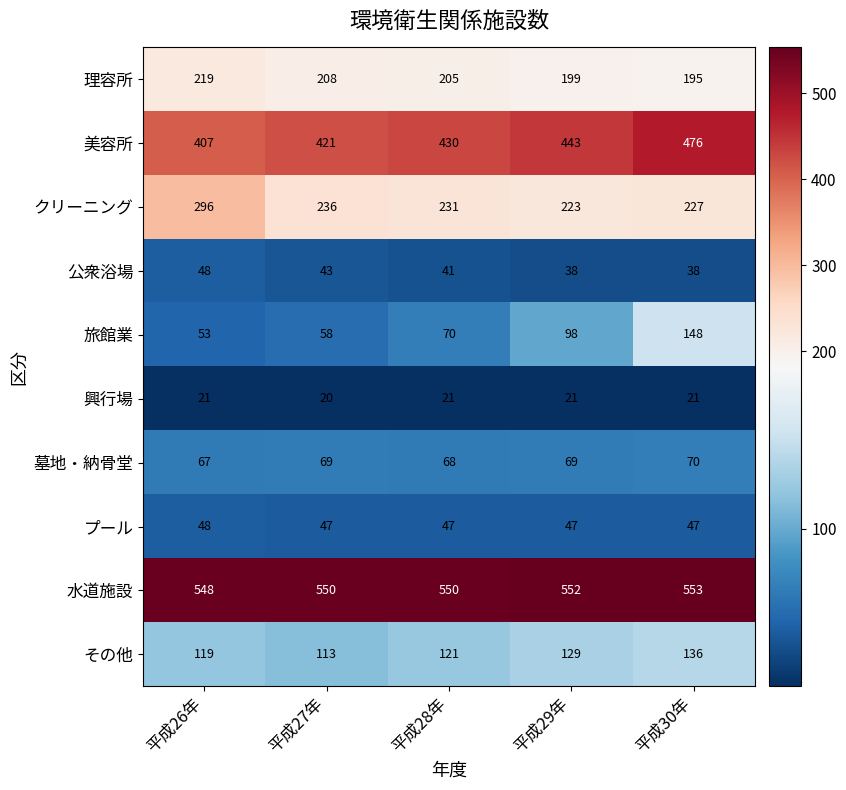

At how many categories does at least one series exceed 540?

5